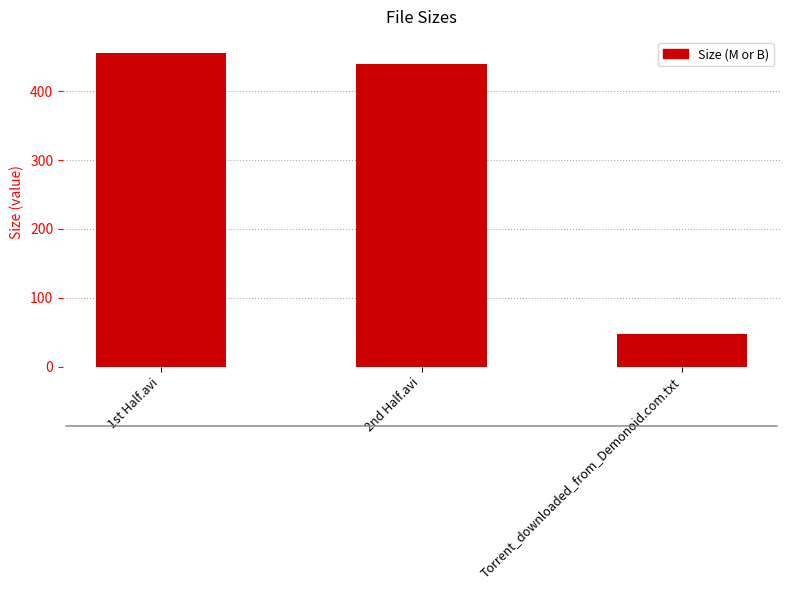

What is the label of the 2nd bar from the left?

2nd Half.avi